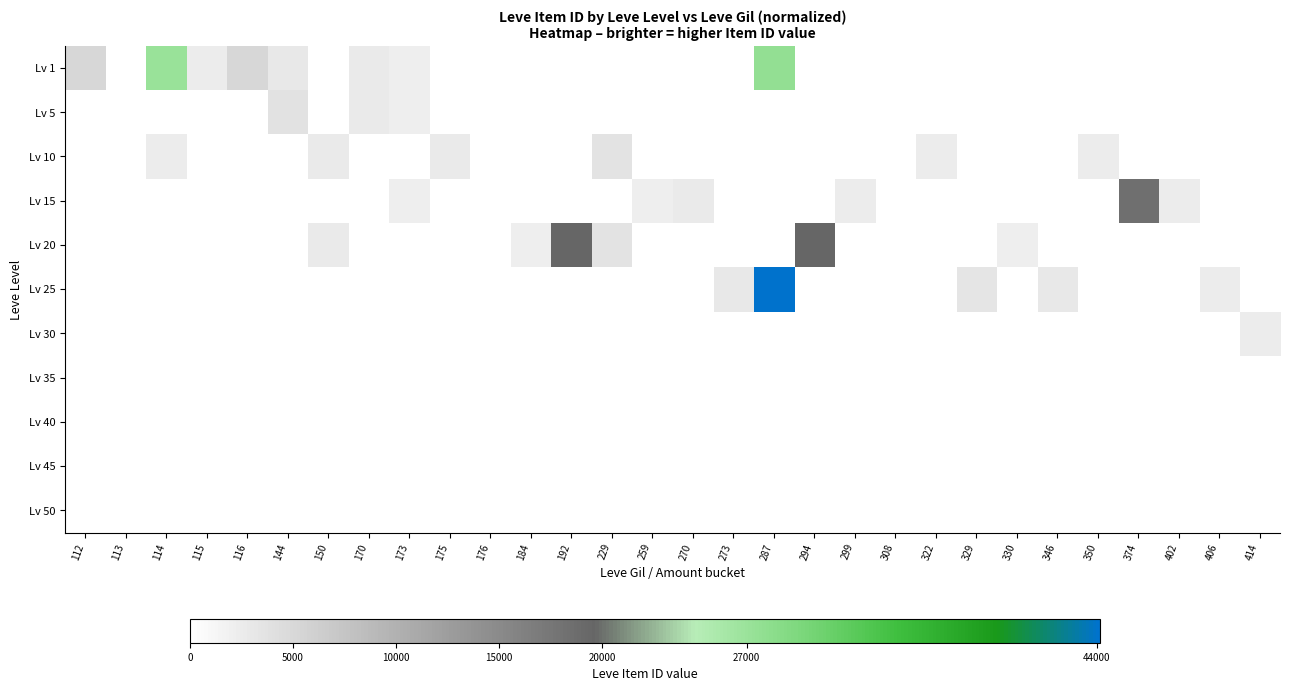

Reading left to right, what are all the values shown in this chart?

Lv 1: 112=0.1	113=0.0	114=0.6	115=0.1	116=0.1	144=0.1	150=0.0	170=0.1	173=0.1	175=0.0	176=0.0	184=0.0	192=0.0	229=0.0	259=0.0	270=0.0	273=0.0	287=0.6	294=0.0	299=0.0	308=0.0	322=0.0	329=0.0	330=0.0	346=0.0	350=0.0	374=0.0	402=0.0	406=0.0	414=0.0
Lv 5: 112=0.0	113=0.0	114=0.0	115=0.0	116=0.0	144=0.1	150=0.0	170=0.1	173=0.1	175=0.0	176=0.0	184=0.0	192=0.0	229=0.0	259=0.0	270=0.0	273=0.0	287=0.0	294=0.0	299=0.0	308=0.0	322=0.0	329=0.0	330=0.0	346=0.0	350=0.0	374=0.0	402=0.0	406=0.0	414=0.0
Lv 10: 112=0.0	113=0.0	114=0.1	115=0.0	116=0.0	144=0.0	150=0.1	170=0.0	173=0.0	175=0.1	176=0.0	184=0.0	192=0.0	229=0.1	259=0.0	270=0.0	273=0.0	287=0.0	294=0.0	299=0.0	308=0.0	322=0.1	329=0.0	330=0.0	346=0.0	350=0.1	374=0.0	402=0.0	406=0.0	414=0.0
Lv 15: 112=0.0	113=0.0	114=0.0	115=0.0	116=0.0	144=0.0	150=0.0	170=0.0	173=0.1	175=0.0	176=0.0	184=0.0	192=0.0	229=0.0	259=0.1	270=0.1	273=0.0	287=0.0	294=0.0	299=0.1	308=0.0	322=0.0	329=0.0	330=0.0	346=0.0	350=0.0	374=0.4	402=0.1	406=0.0	414=0.0
Lv 20: 112=0.0	113=0.0	114=0.0	115=0.0	116=0.0	144=0.0	150=0.1	170=0.0	173=0.0	175=0.0	176=0.0	184=0.1	192=0.4	229=0.1	259=0.0	270=0.0	273=0.0	287=0.0	294=0.4	299=0.0	308=0.0	322=0.0	329=0.0	330=0.1	346=0.0	350=0.0	374=0.0	402=0.0	406=0.0	414=0.0
Lv 25: 112=0.0	113=0.0	114=0.0	115=0.0	116=0.0	144=0.0	150=0.0	170=0.0	173=0.0	175=0.0	176=0.0	184=0.0	192=0.0	229=0.0	259=0.0	270=0.0	273=0.1	287=1.0	294=0.0	299=0.0	308=0.0	322=0.0	329=0.1	330=0.0	346=0.1	350=0.0	374=0.0	402=0.0	406=0.1	414=0.0
Lv 30: 112=0.0	113=0.0	114=0.0	115=0.0	116=0.0	144=0.0	150=0.0	170=0.0	173=0.0	175=0.0	176=0.0	184=0.0	192=0.0	229=0.0	259=0.0	270=0.0	273=0.0	287=0.0	294=0.0	299=0.0	308=0.0	322=0.0	329=0.0	330=0.0	346=0.0	350=0.0	374=0.0	402=0.0	406=0.0	414=0.1
Lv 35: 112=0.0	113=0.0	114=0.0	115=0.0	116=0.0	144=0.0	150=0.0	170=0.0	173=0.0	175=0.0	176=0.0	184=0.0	192=0.0	229=0.0	259=0.0	270=0.0	273=0.0	287=0.0	294=0.0	299=0.0	308=0.0	322=0.0	329=0.0	330=0.0	346=0.0	350=0.0	374=0.0	402=0.0	406=0.0	414=0.0
Lv 40: 112=0.0	113=0.0	114=0.0	115=0.0	116=0.0	144=0.0	150=0.0	170=0.0	173=0.0	175=0.0	176=0.0	184=0.0	192=0.0	229=0.0	259=0.0	270=0.0	273=0.0	287=0.0	294=0.0	299=0.0	308=0.0	322=0.0	329=0.0	330=0.0	346=0.0	350=0.0	374=0.0	402=0.0	406=0.0	414=0.0
Lv 45: 112=0.0	113=0.0	114=0.0	115=0.0	116=0.0	144=0.0	150=0.0	170=0.0	173=0.0	175=0.0	176=0.0	184=0.0	192=0.0	229=0.0	259=0.0	270=0.0	273=0.0	287=0.0	294=0.0	299=0.0	308=0.0	322=0.0	329=0.0	330=0.0	346=0.0	350=0.0	374=0.0	402=0.0	406=0.0	414=0.0
Lv 50: 112=0.0	113=0.0	114=0.0	115=0.0	116=0.0	144=0.0	150=0.0	170=0.0	173=0.0	175=0.0	176=0.0	184=0.0	192=0.0	229=0.0	259=0.0	270=0.0	273=0.0	287=0.0	294=0.0	299=0.0	308=0.0	322=0.0	329=0.0	330=0.0	346=0.0	350=0.0	374=0.0	402=0.0	406=0.0	414=0.0